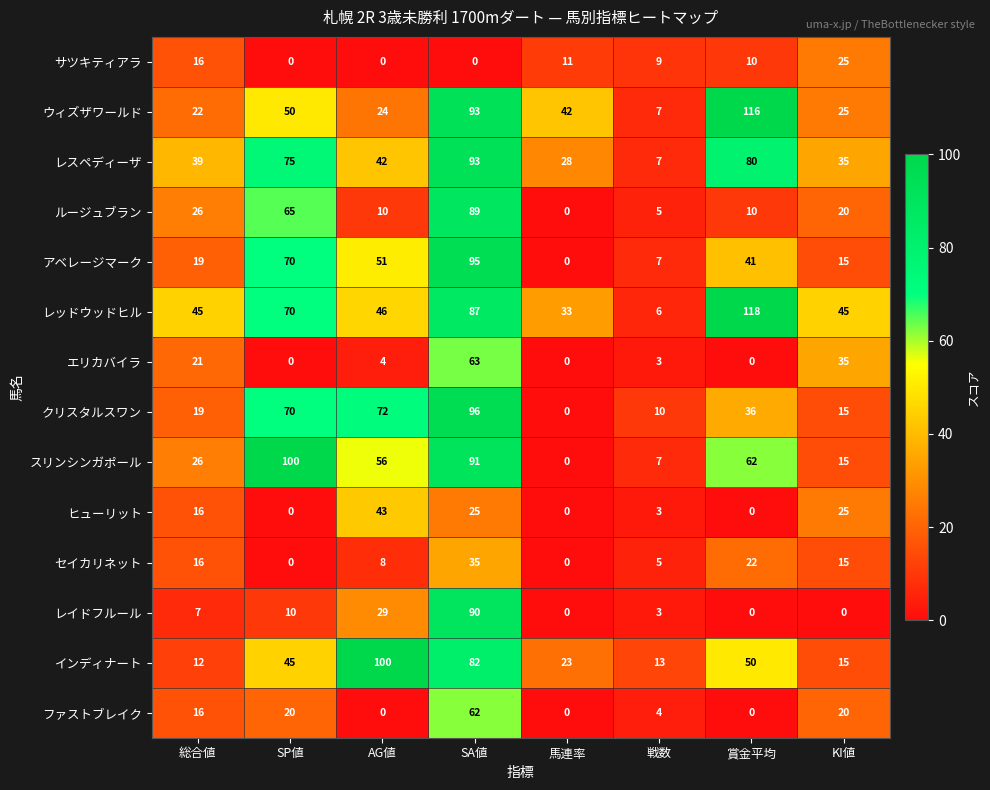

How many series are shown in this chart?

14